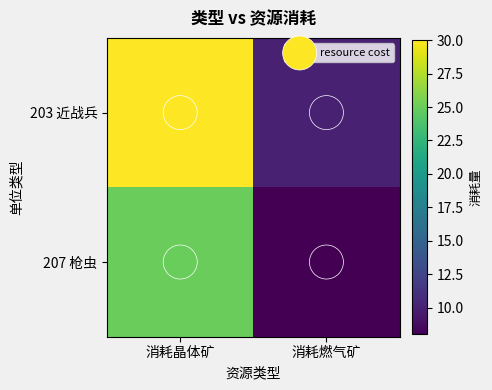

What is the sum of the 207 枪虫 values at 消耗晶体矿 and 消耗燃气矿?

33